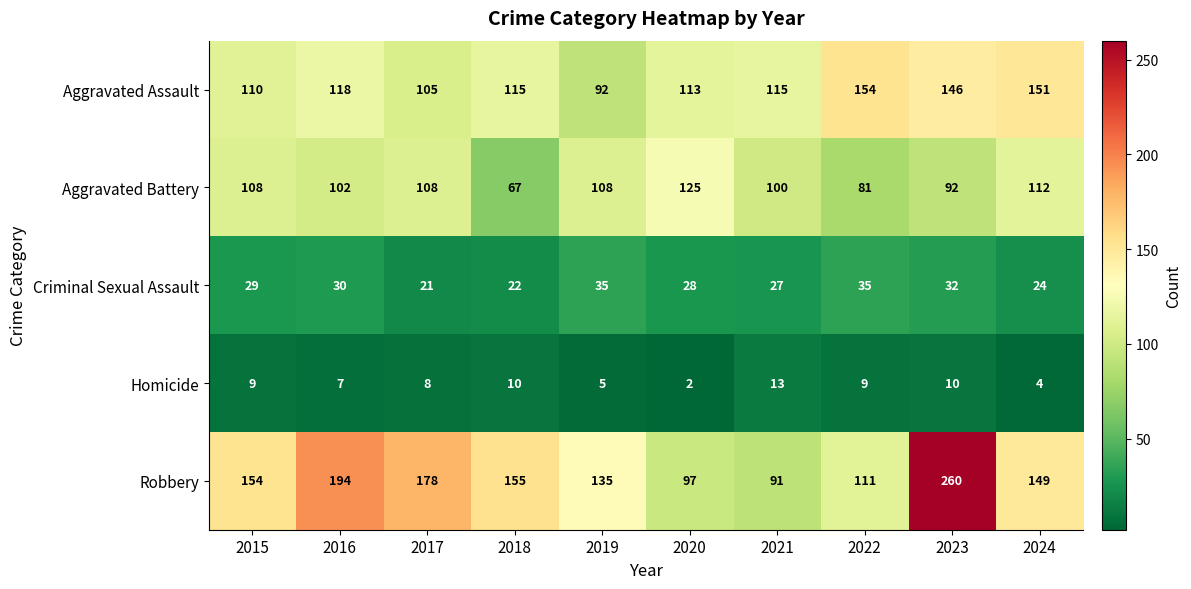

At which category is the sum across all series the highest?

2023